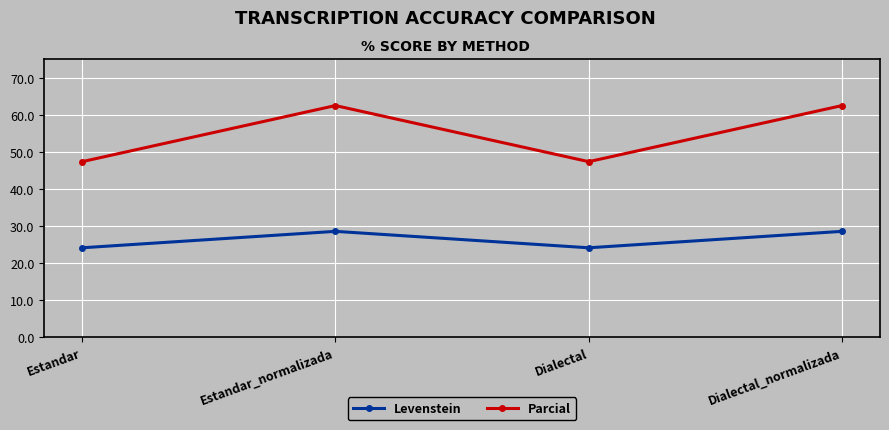

What is the label of the 1st point from the right?

Dialectal_normalizada